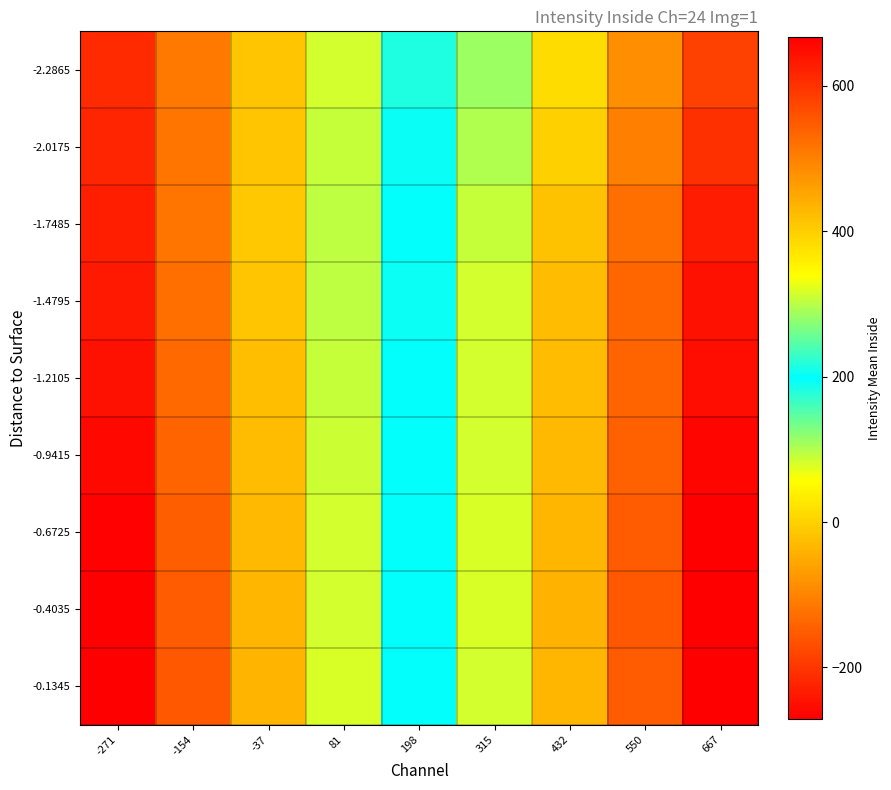

Between -271 and 550, which series saw the biggest shift?

-0.1345